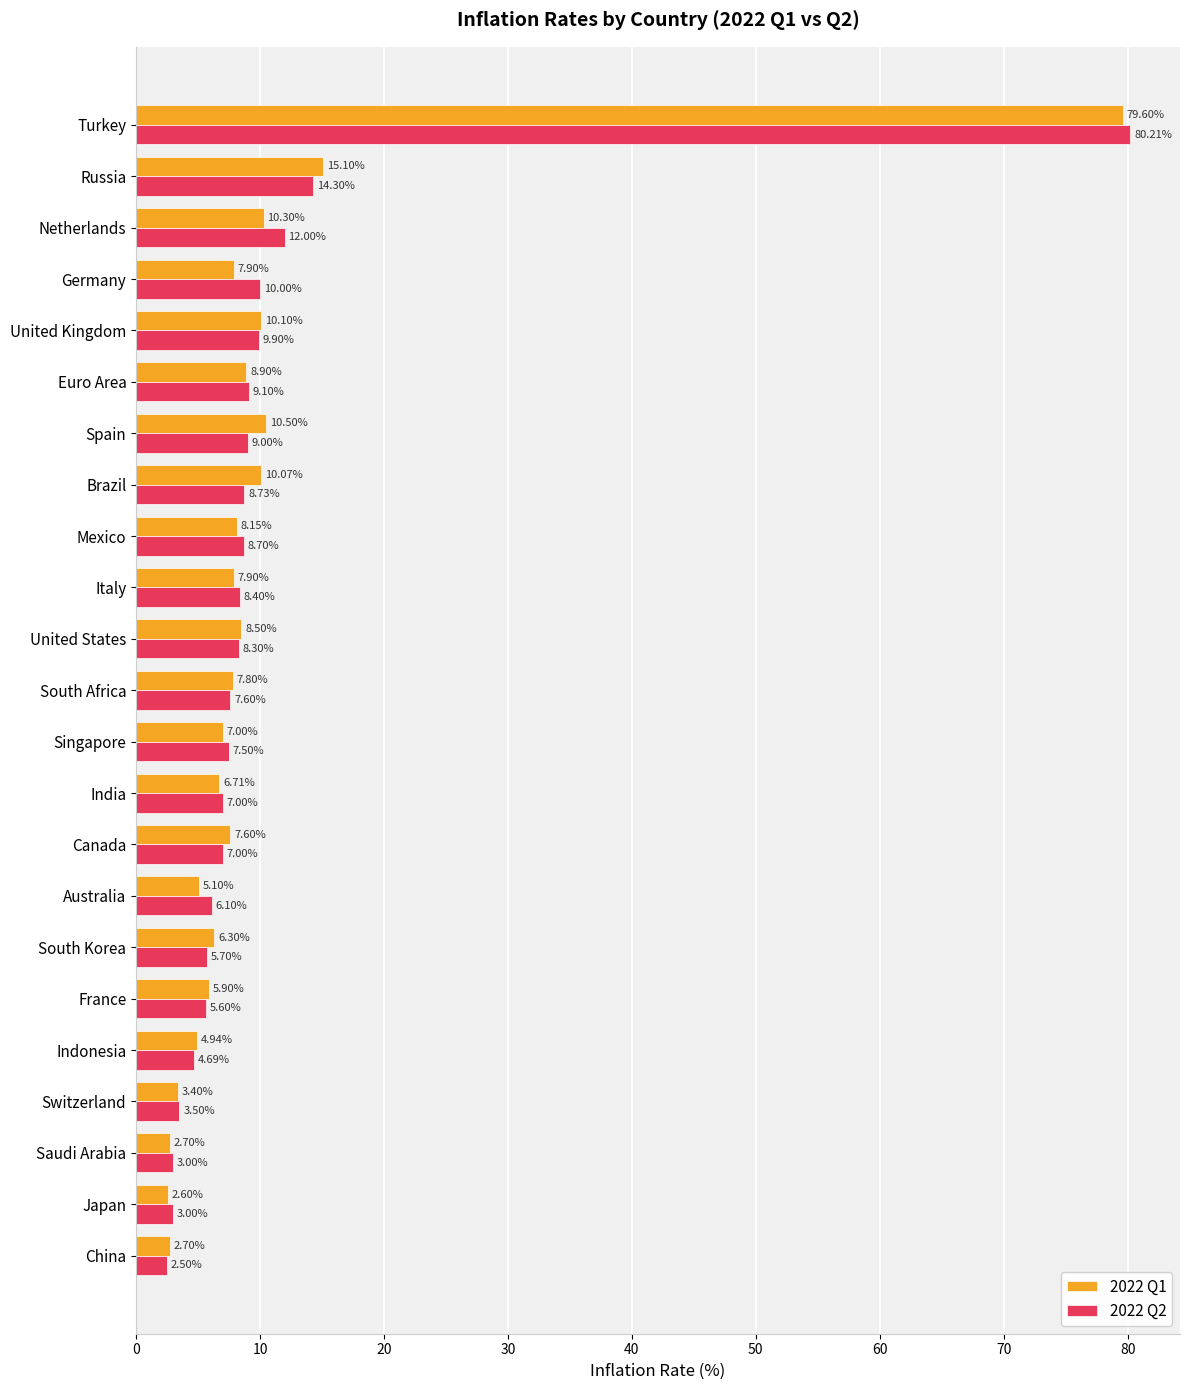

At which category is the sum across all series the highest?

Turkey